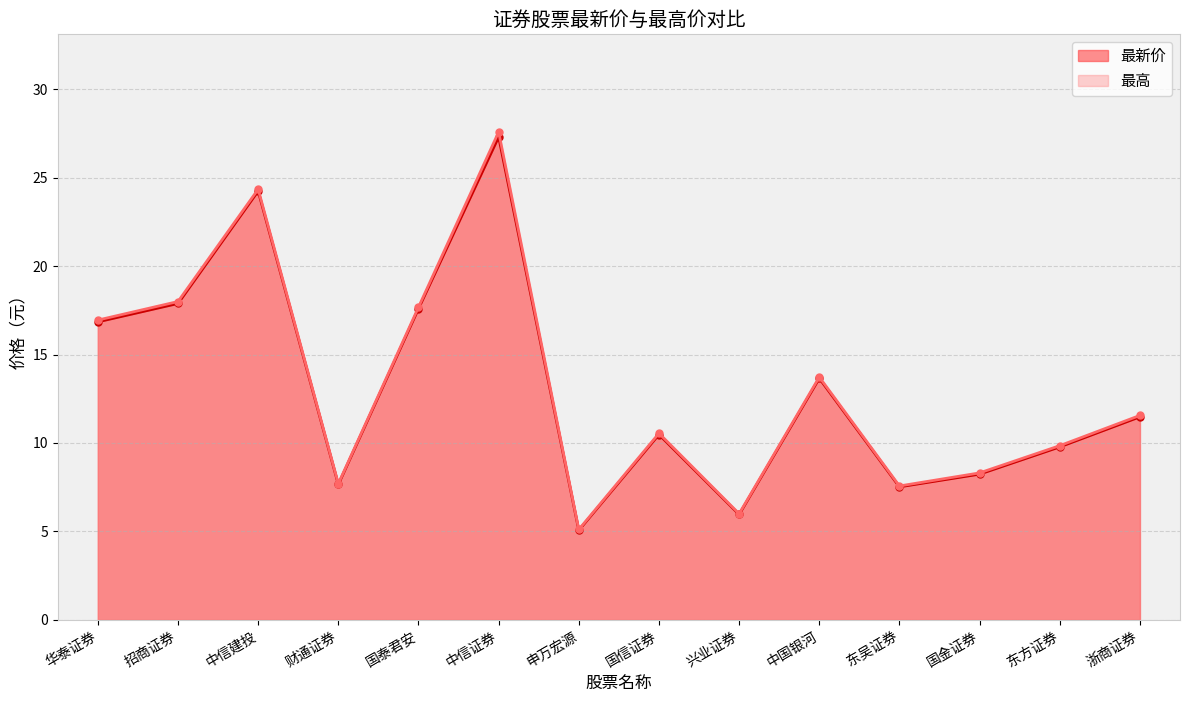

Which series has the largest total across all categories?

最高